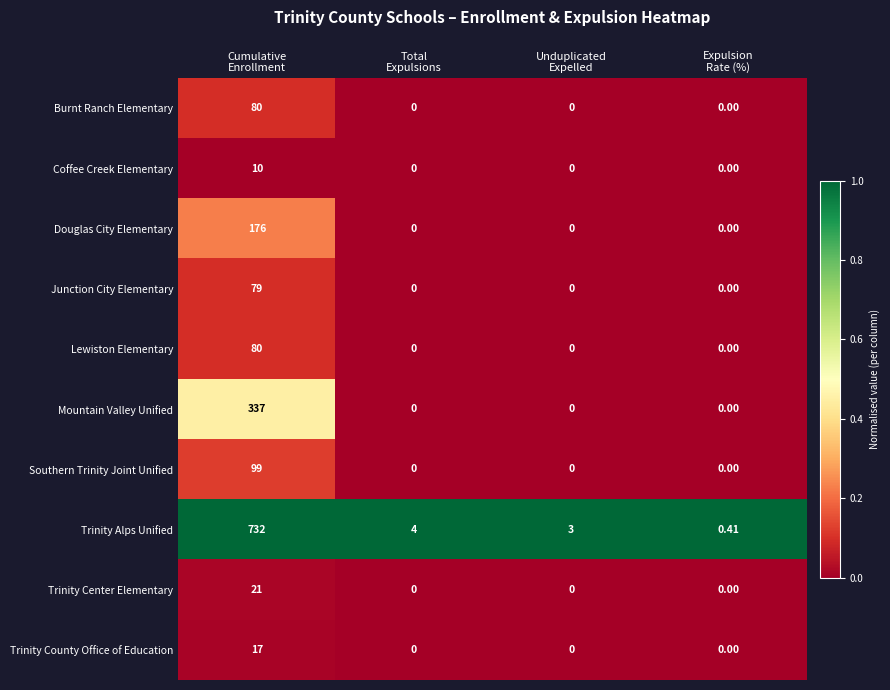

At how many categories does at least one series exceed 0?

4